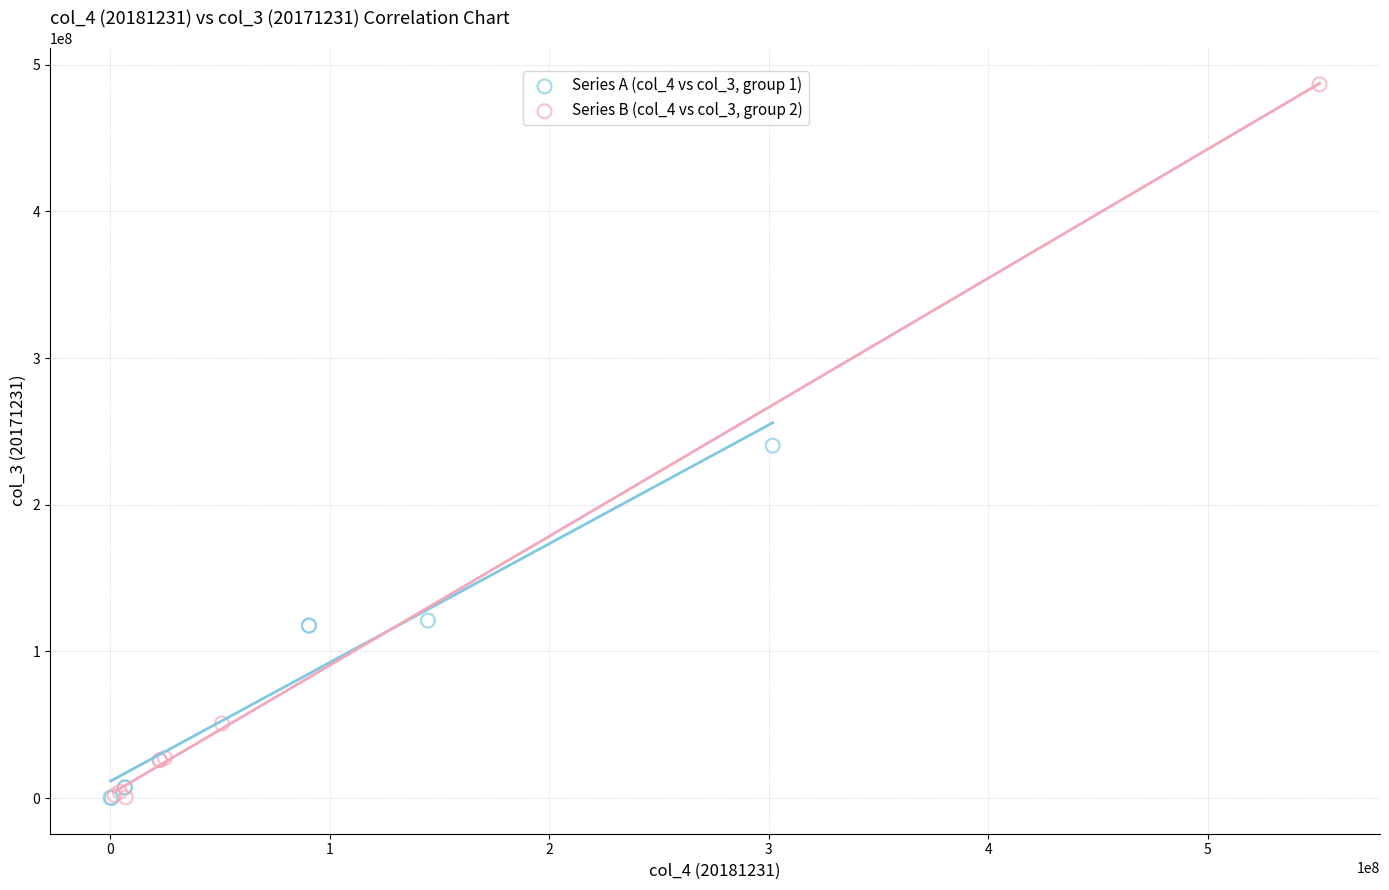

Which series reaches the maximum Y coordinate?

Series B (col_4 vs col_3, group 2)